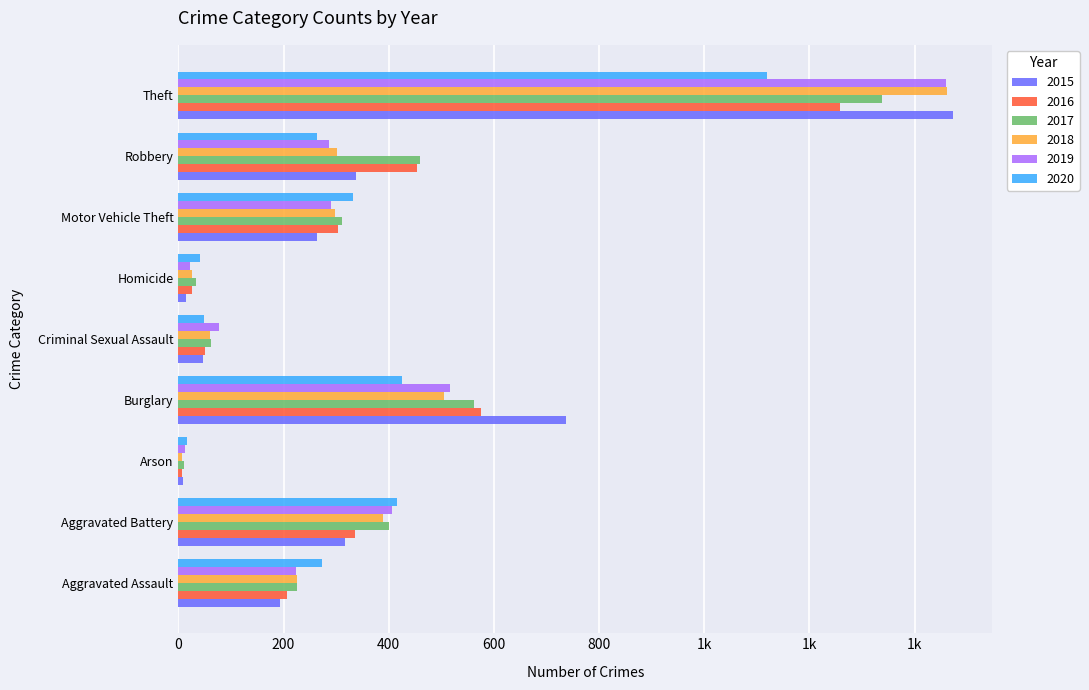

Which series has the widest spread of values?

2015